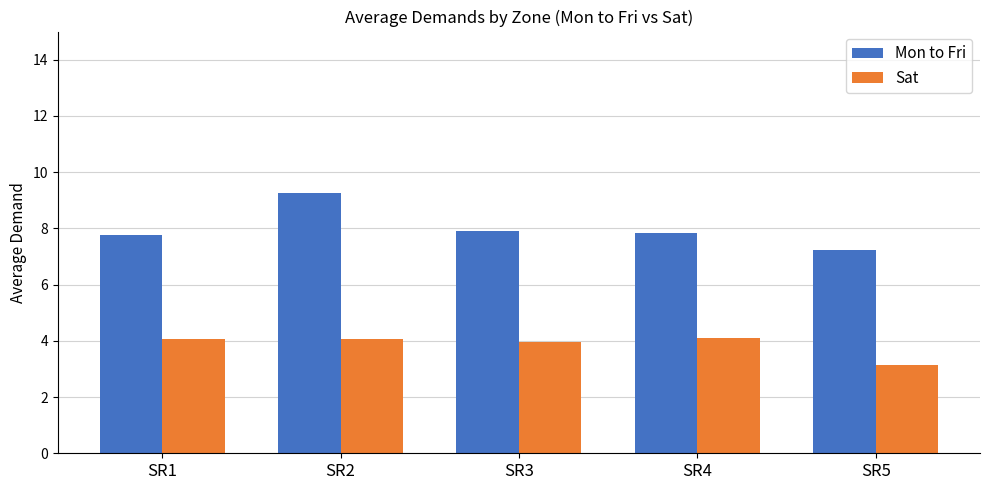

What is the difference between the maximum and second lowest values in the Mon to Fri series?

1.5